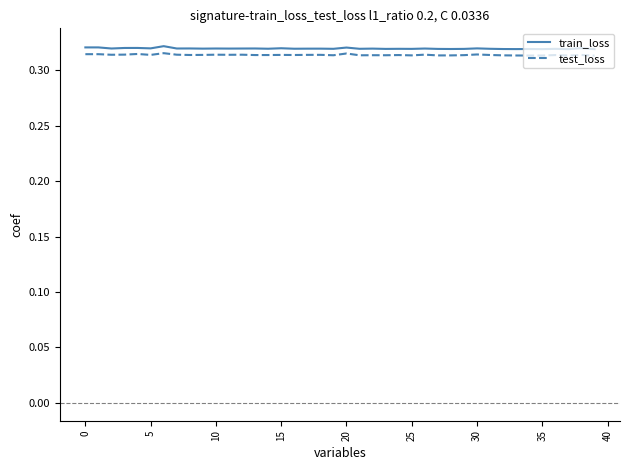

True or false: train_loss and test_loss intersect in this chart.

False